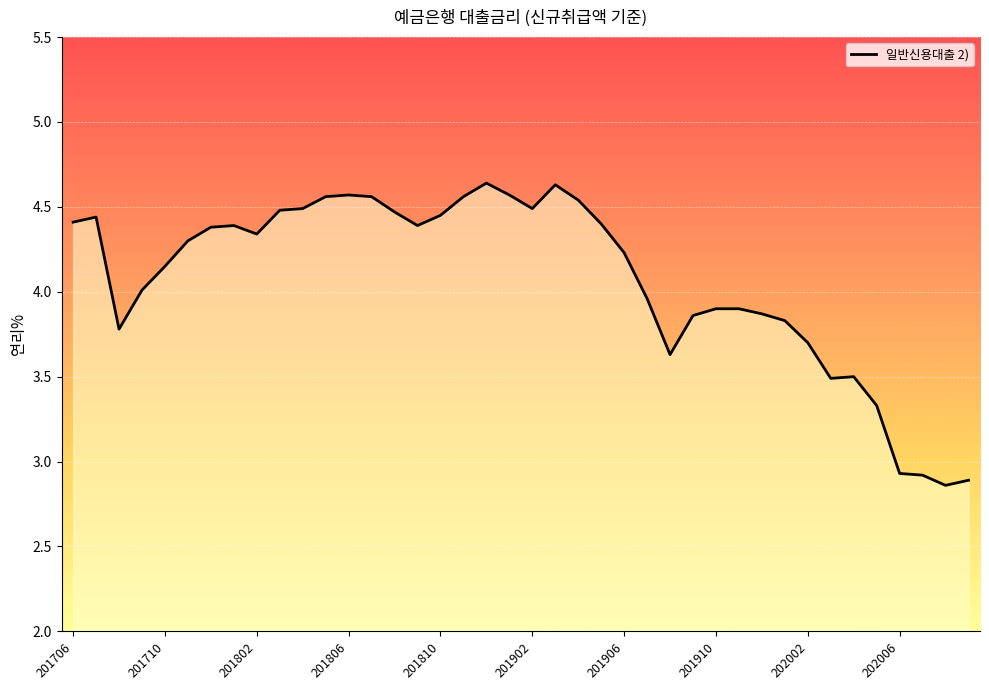

What is the difference between the maximum and minimum values?

1.8